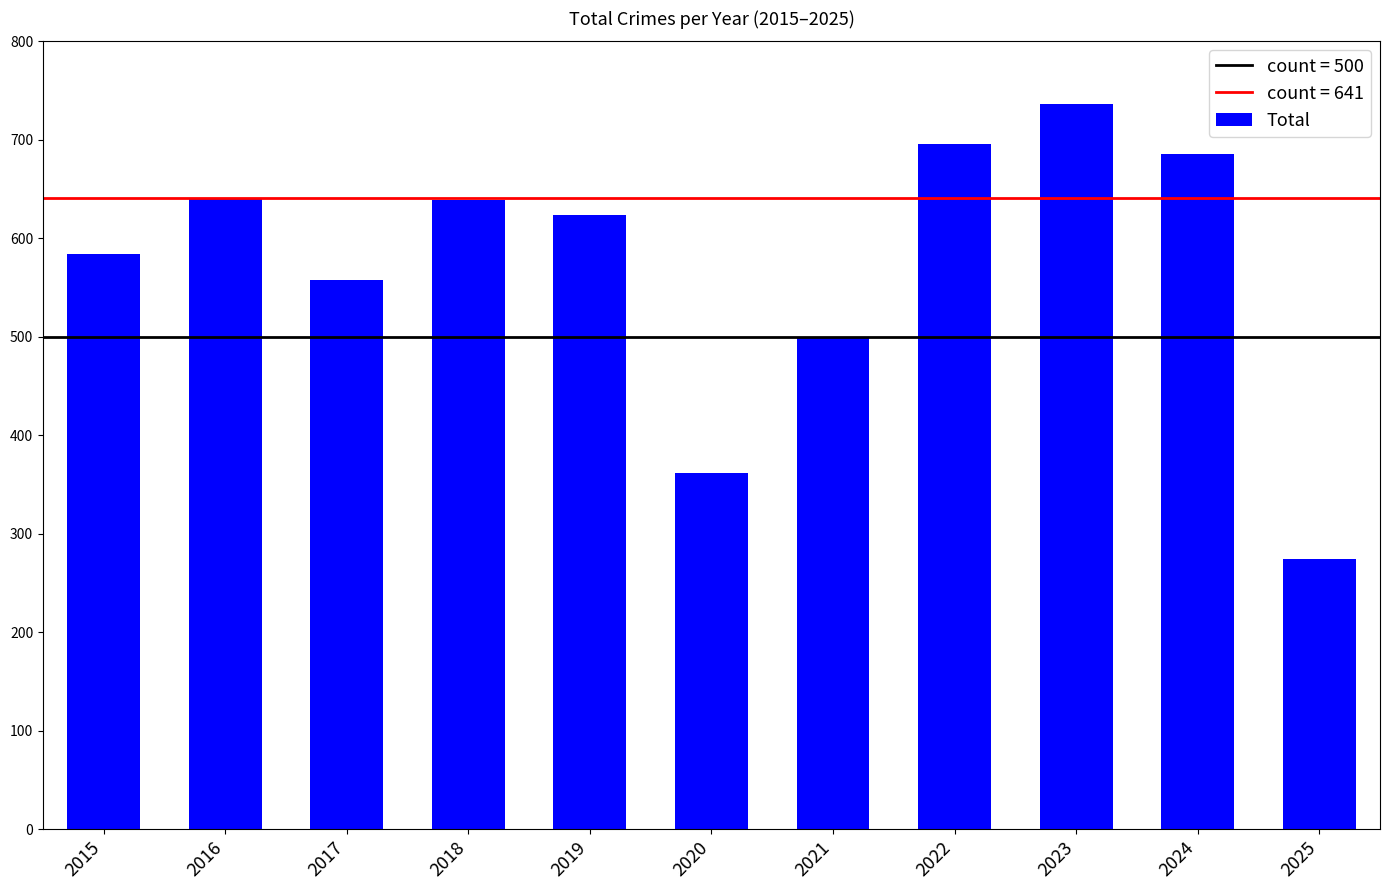

The value at 2018 is 639. True or false?

True